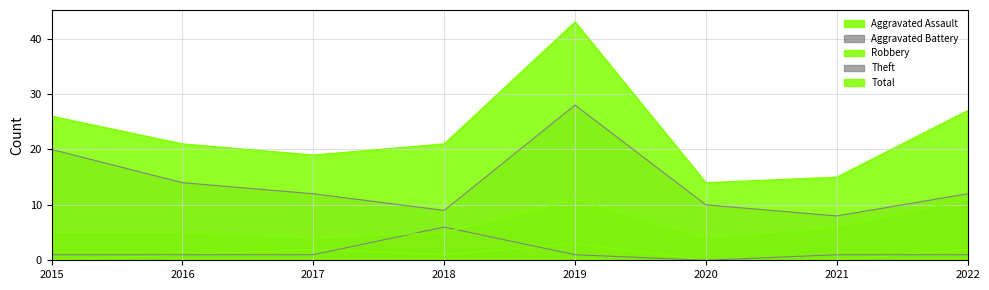

List the labels in order of Robbery value, largest first.

2019, 2022, 2021, 2015, 2016, 2018, 2017, 2020